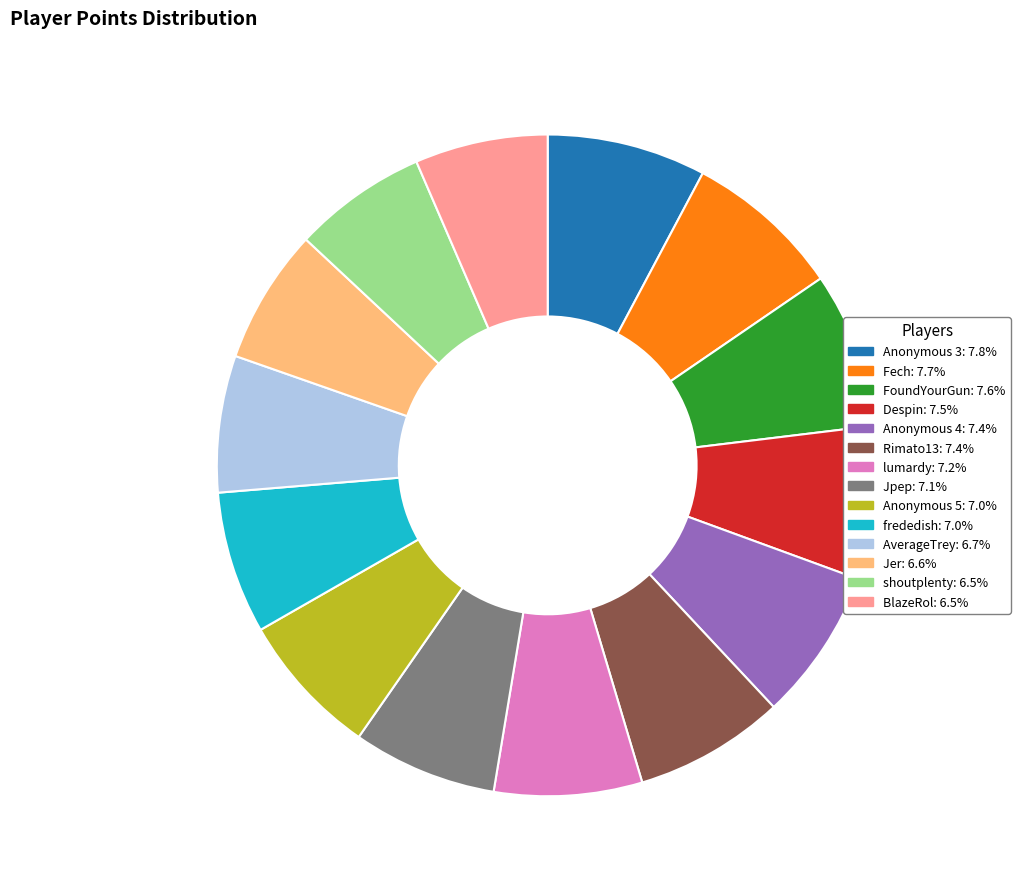

Combined, do shoutplenty and Anonymous 5 account for over 50%?

No